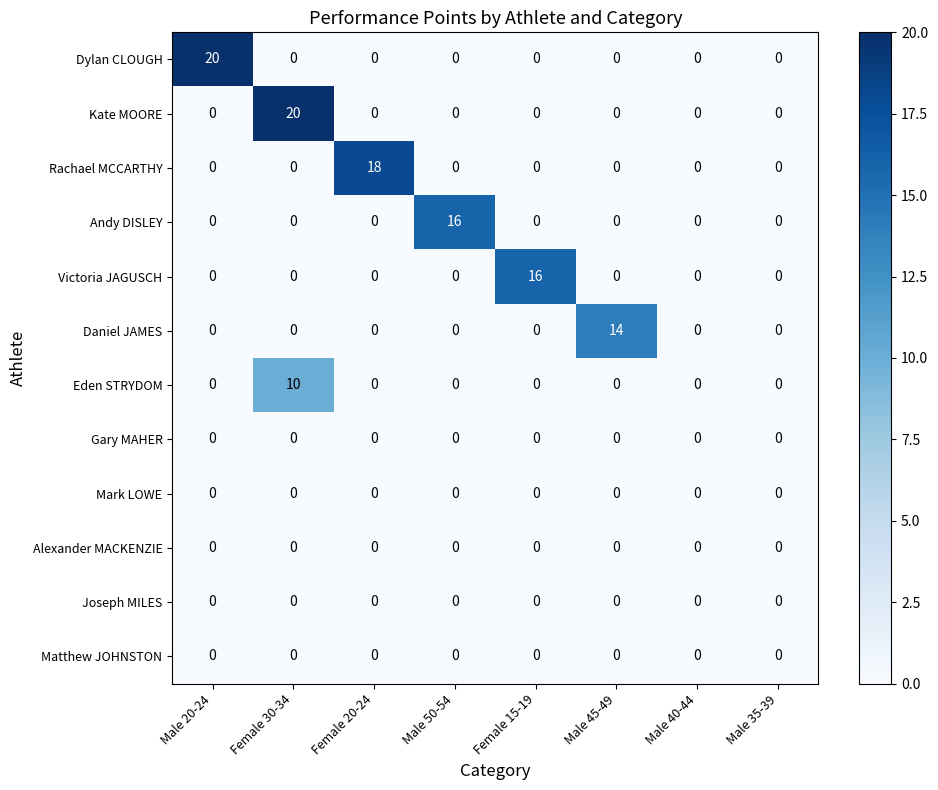

What is the greatest value displayed?

20